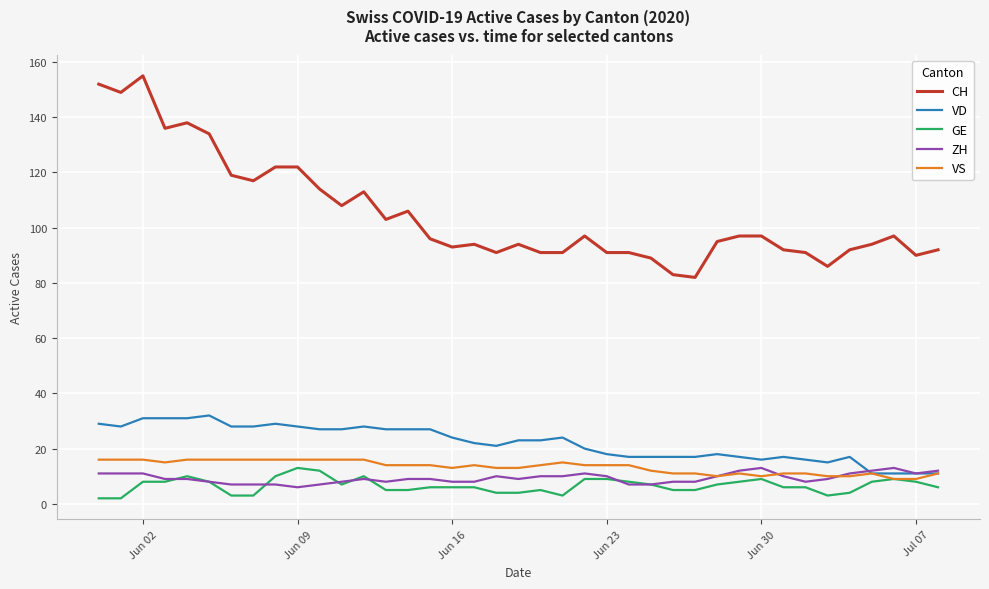

Which series has the largest total across all categories?

CH